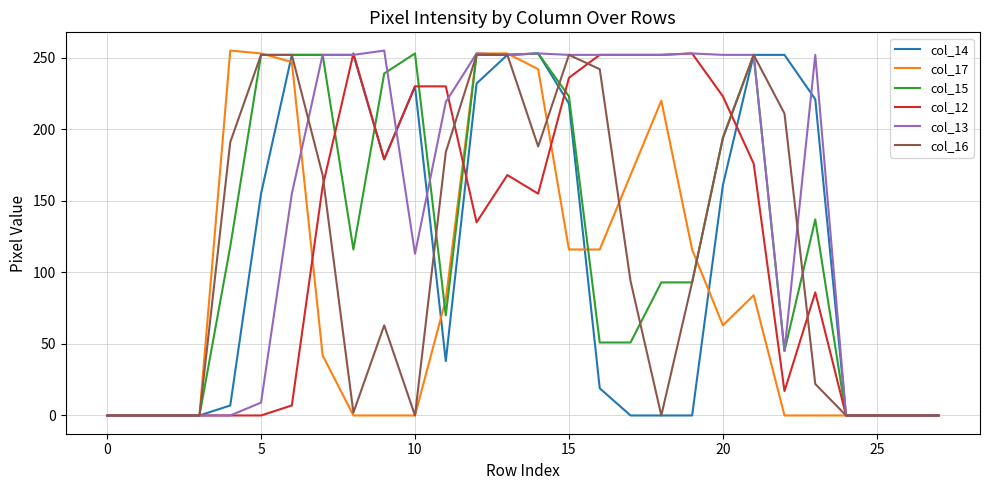

Which series has the largest total across all categories?

col_13